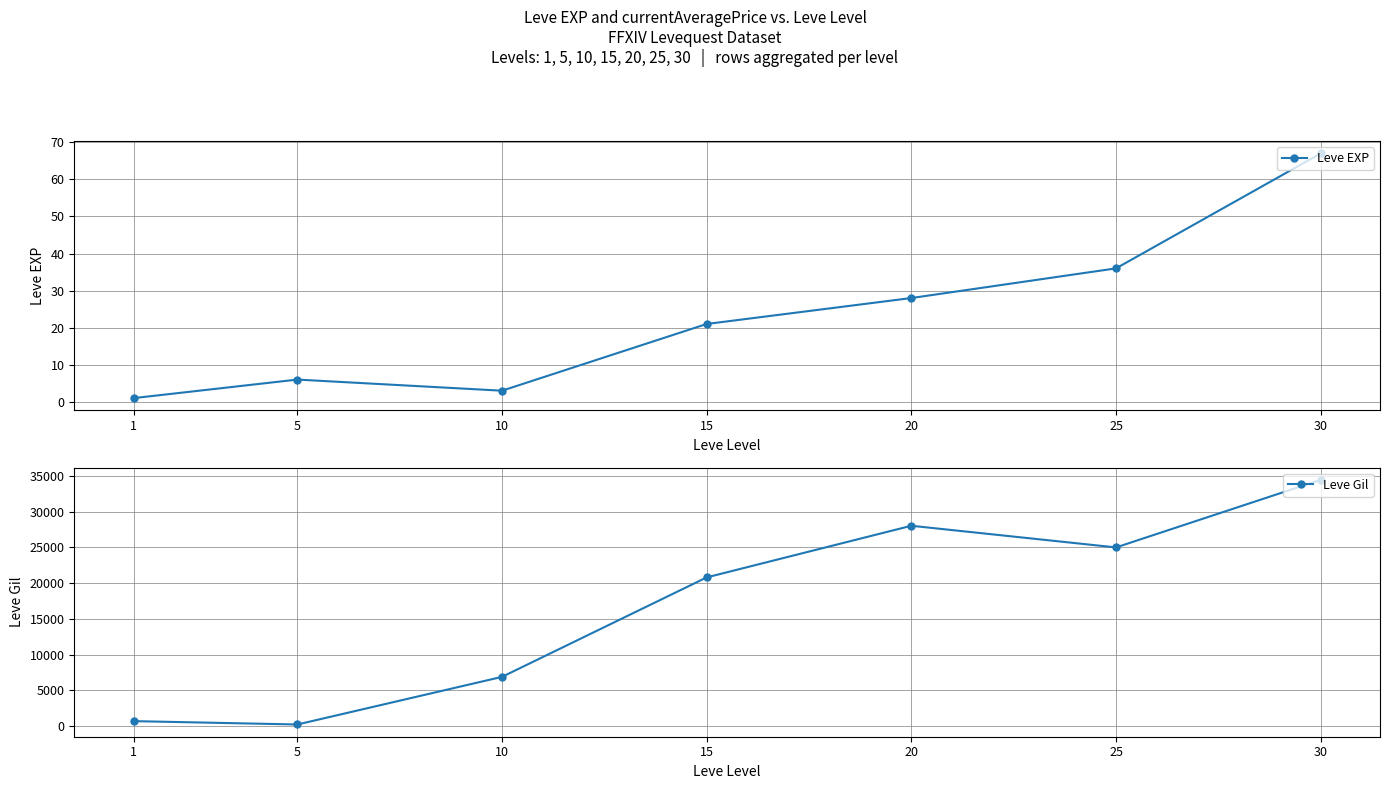

What is the total value across all series at 20?

28038